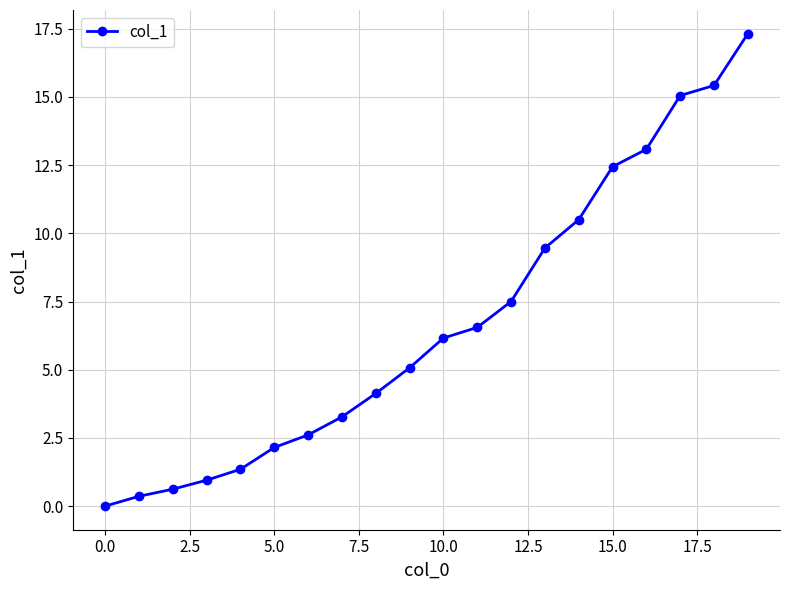

What is the difference between the maximum and minimum values?

17.3